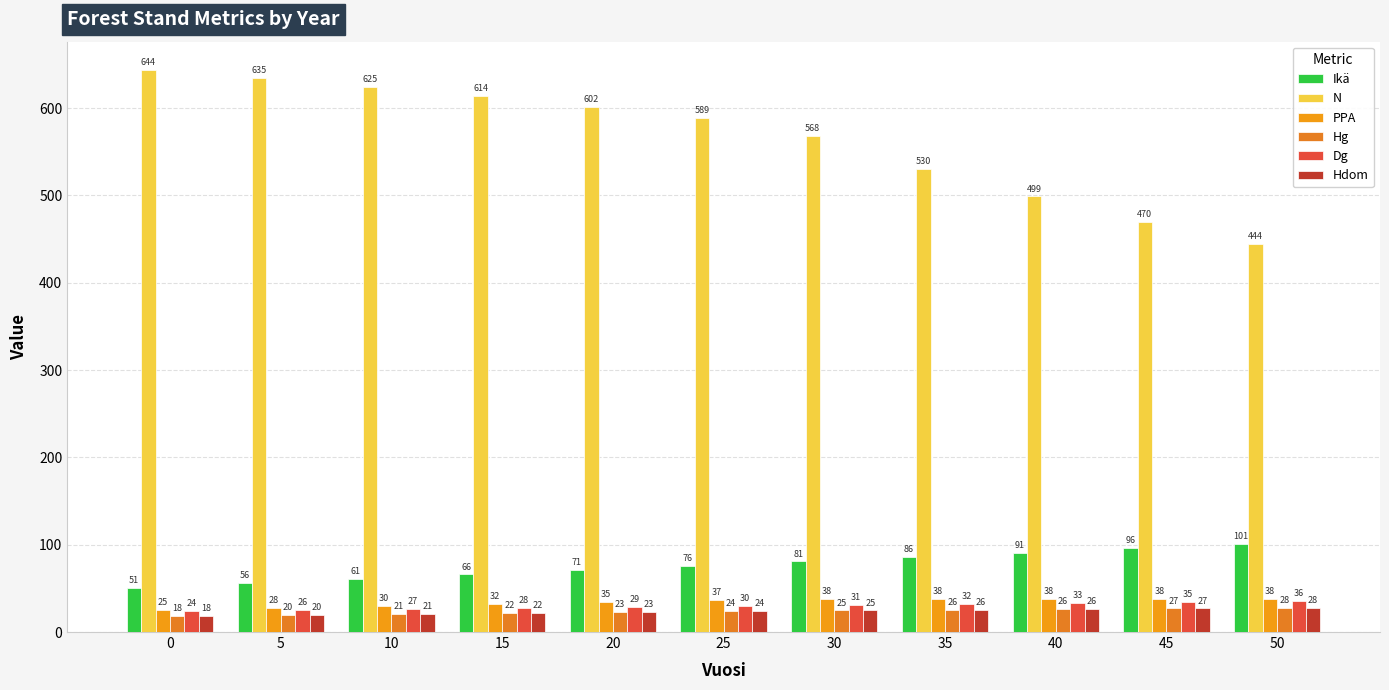

Reading right to left, what are all the values shown in this chart?

Ikä: 101.0	96.0	91.0	86.0	81.0	76.0	71.0	66.0	61.0	56.0	51.0
N: 444.3	470.2	498.9	530.5	568.1	588.8	601.6	613.7	624.8	634.9	644.0
PPA: 37.8	37.8	37.8	37.7	37.8	36.5	34.6	32.4	30.1	27.6	25.0
Hg: 27.7	27.0	26.3	25.6	24.8	23.9	23.0	22.0	20.9	19.6	18.2
Dg: 35.5	34.5	33.5	32.5	31.4	30.3	29.2	28.1	26.8	25.6	24.3
Hdom: 27.7	27.0	26.3	25.6	24.8	23.9	23.0	22.0	20.9	19.6	18.2